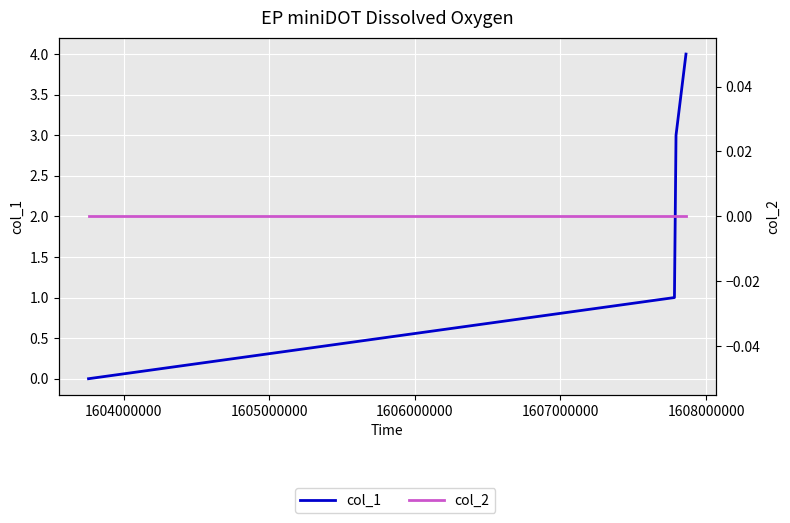

Which series has the largest total across all categories?

col_1